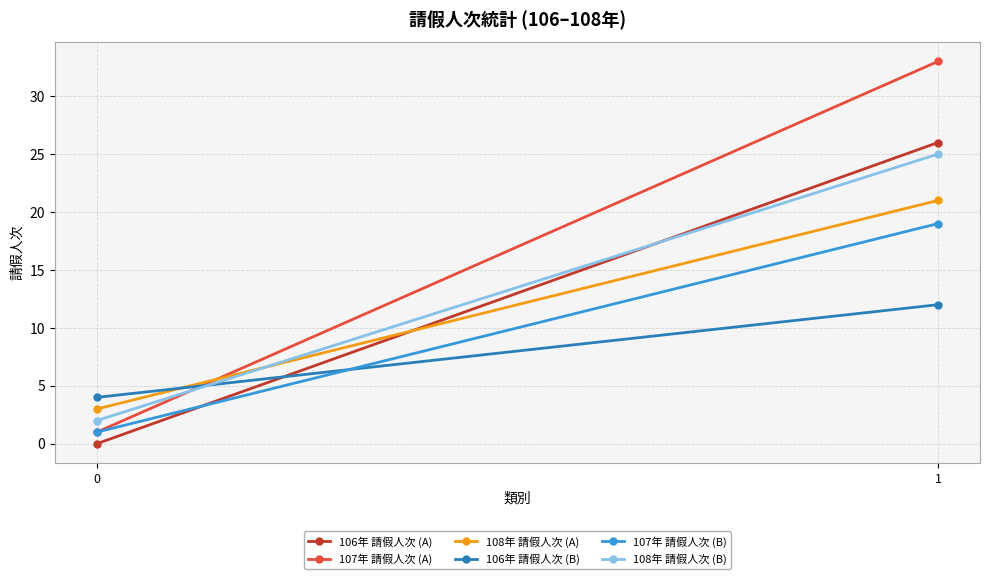

Which series has the widest spread of values?

107年 請假人次 (A)